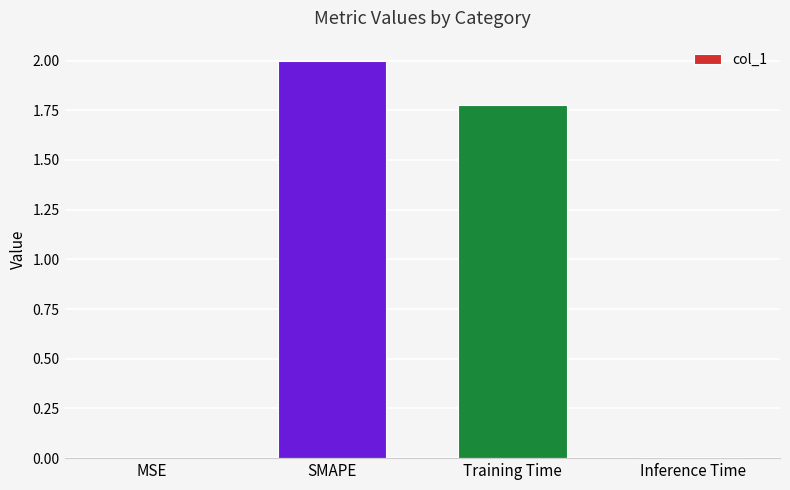

What is the sum of all values?

3.8